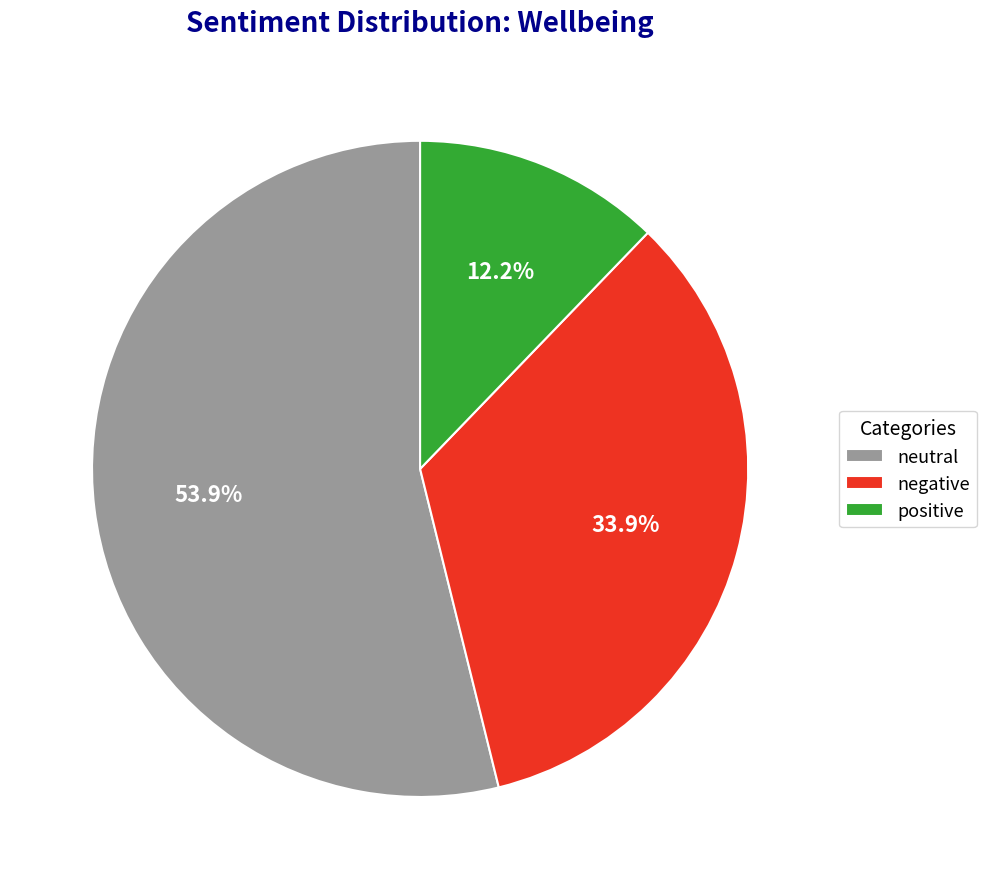

What is the largest slice in the pie chart?

neutral